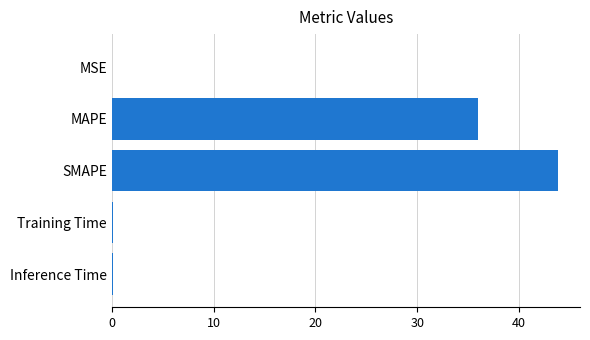

The value at SMAPE is 60.9. True or false?

False